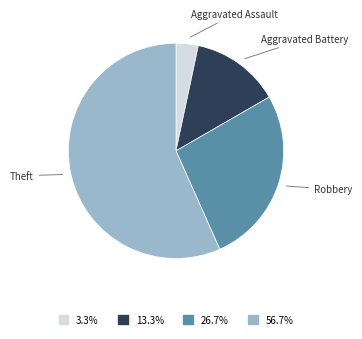

Does any single category account for the majority?

Yes